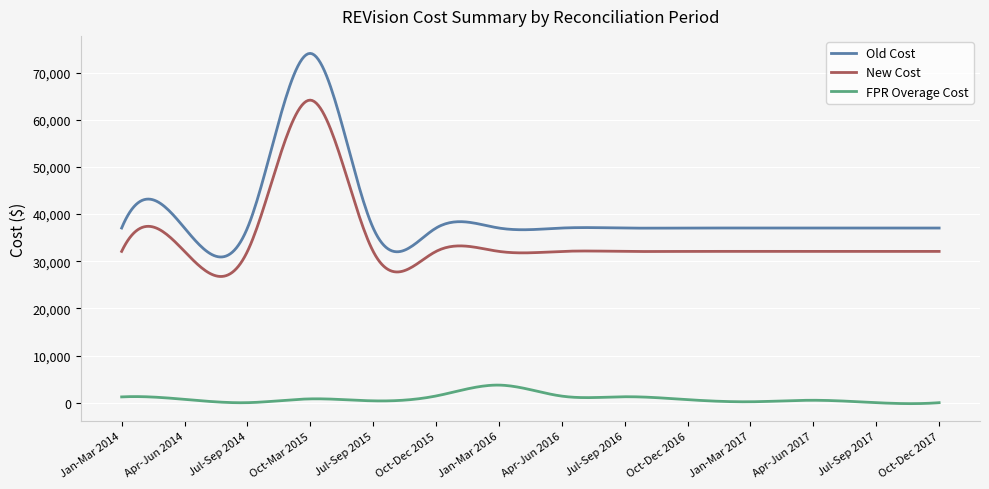

Rank the series by their maximum value, from highest to lowest.

Old Cost, New Cost, FPR Overage Cost